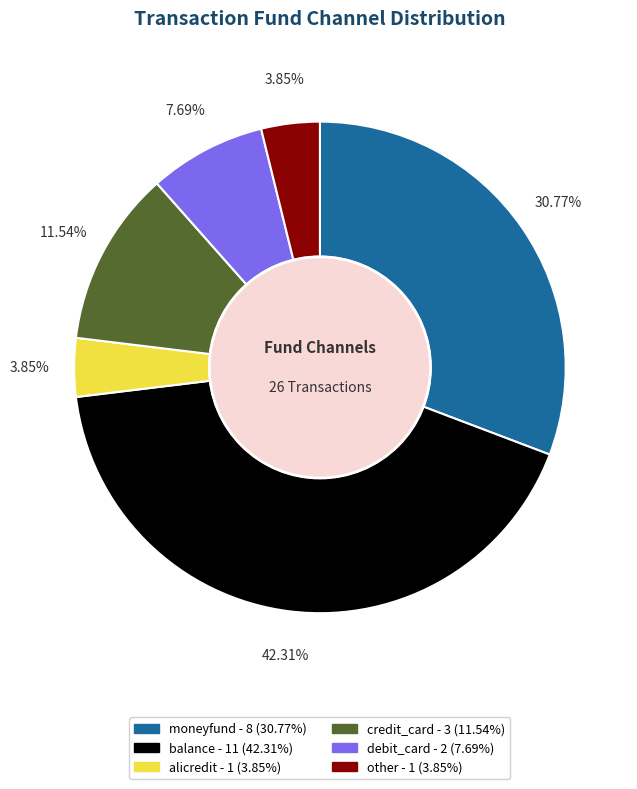

Combined, do credit_card and moneyfund account for over 50%?

No